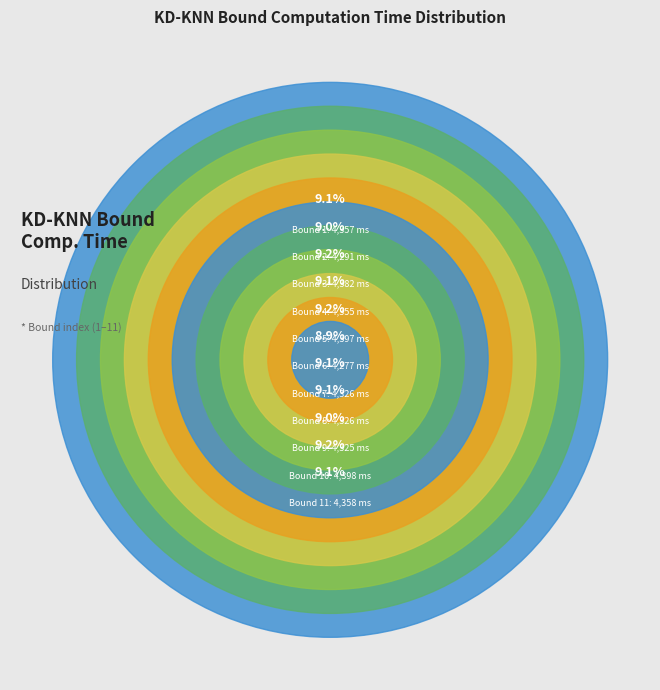

Combined, do 5 and 6 account for over 50%?

No